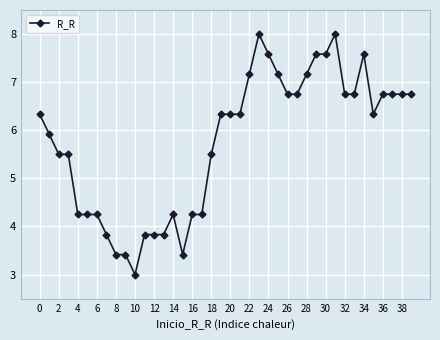

What is the value of the 28th point from the left?

6.8